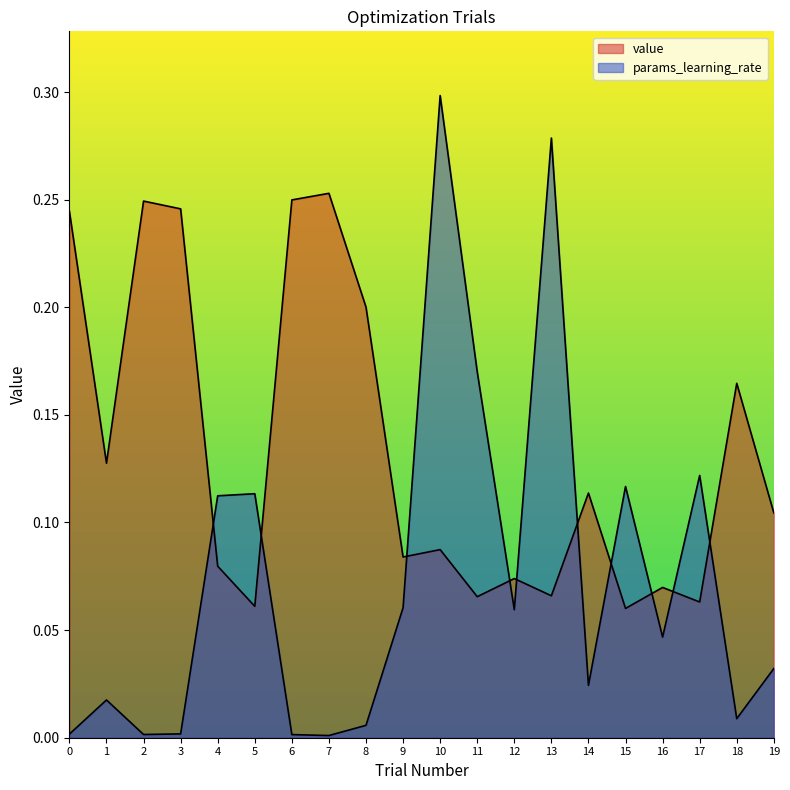

Reading left to right, list all the values displayed in this chart.

value: 0=0.2	1=0.1	2=0.2	3=0.2	4=0.1	5=0.1	6=0.2	7=0.3	8=0.2	9=0.1	10=0.1	11=0.1	12=0.1	13=0.1	14=0.1	15=0.1	16=0.1	17=0.1	18=0.2	19=0.1
params_learning_rate: 0=0.0	1=0.0	2=0.0	3=0.0	4=0.1	5=0.1	6=0.0	7=0.0	8=0.0	9=0.1	10=0.3	11=0.2	12=0.1	13=0.3	14=0.0	15=0.1	16=0.0	17=0.1	18=0.0	19=0.0